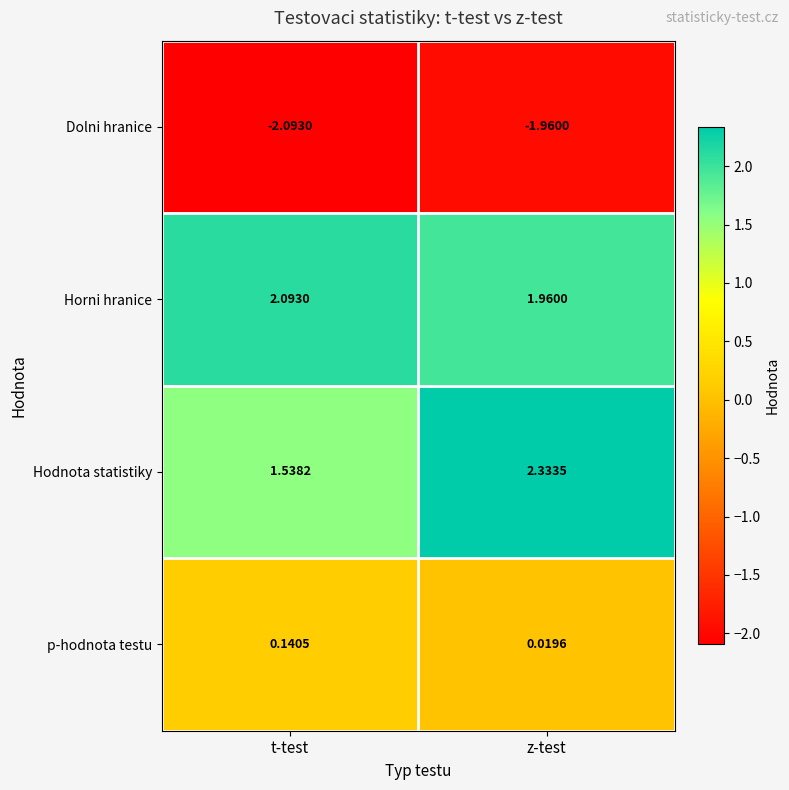

What is the total value across all series at t-test?

1.7